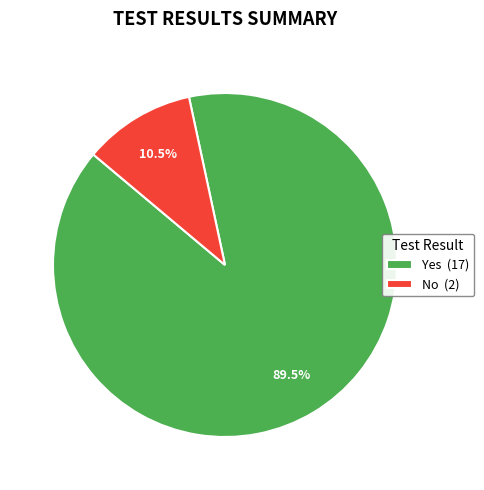

Does No (2) represent more than half of the total?

No